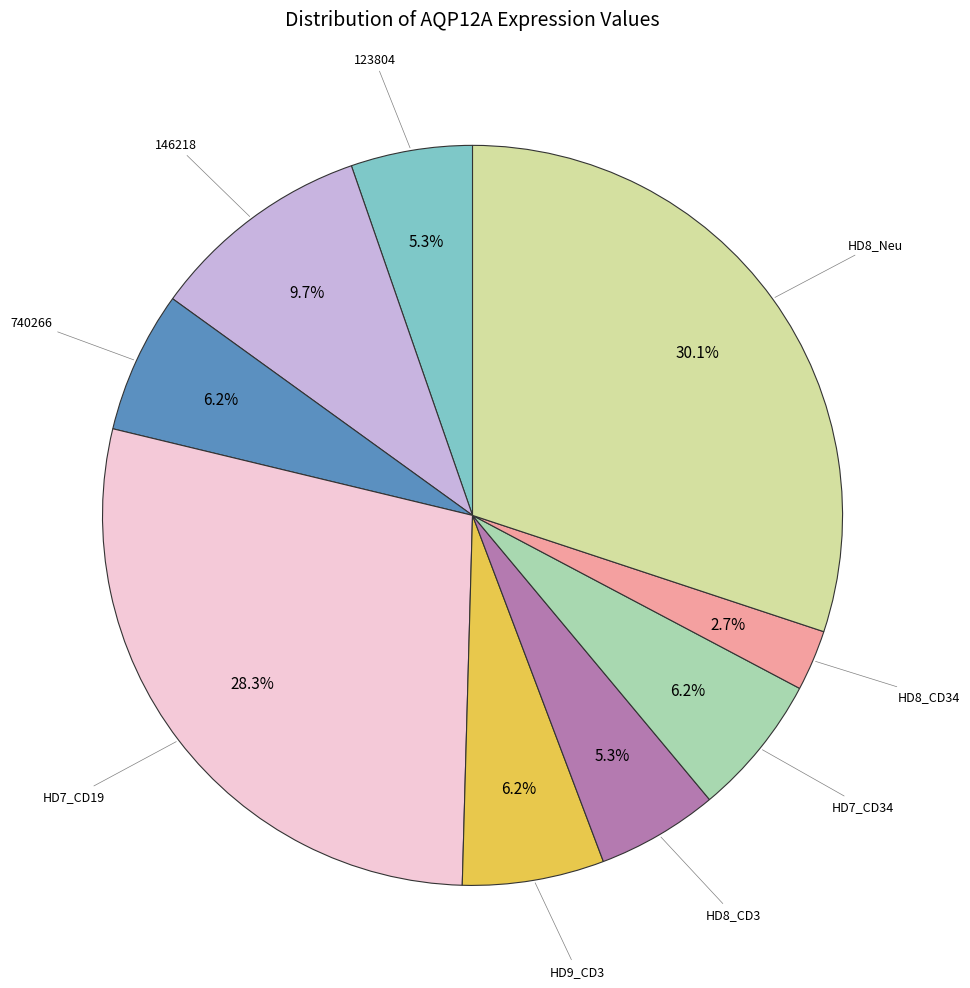

Does any single category account for the majority?

No